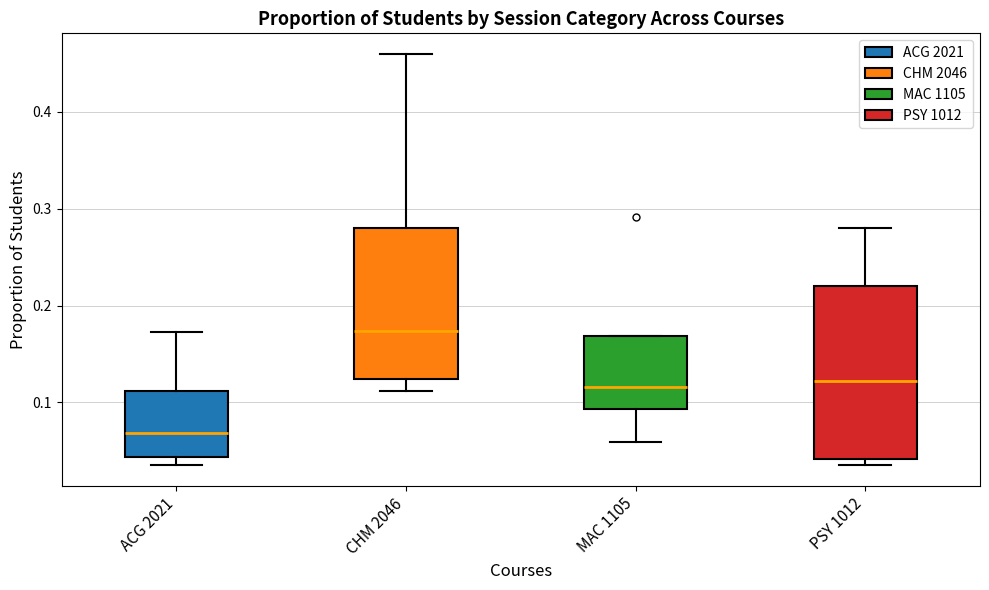

Which box's median line is the highest?

CHM 2046